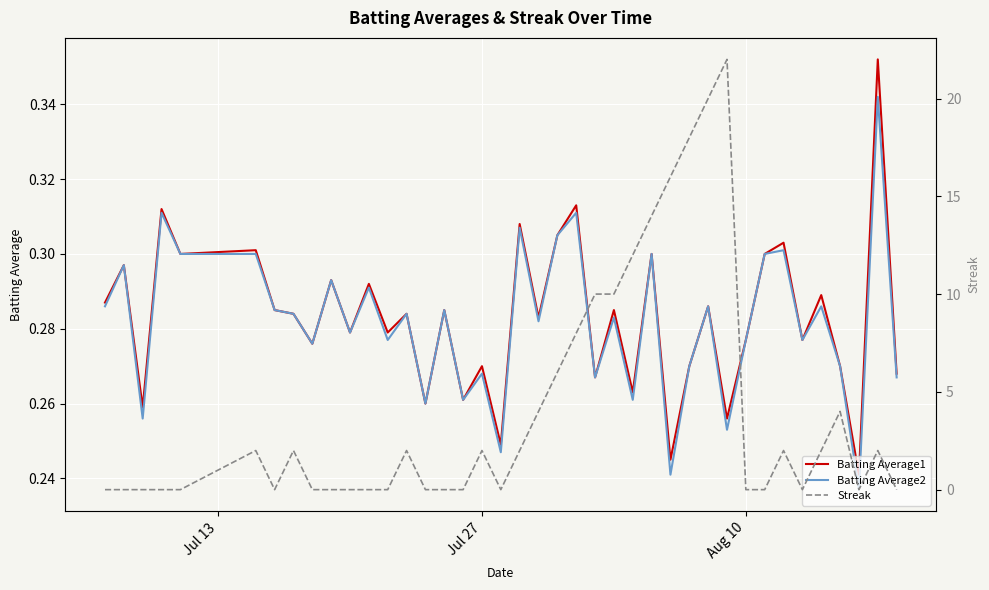

How many Batting Average1 values are between 0 and 1?

40